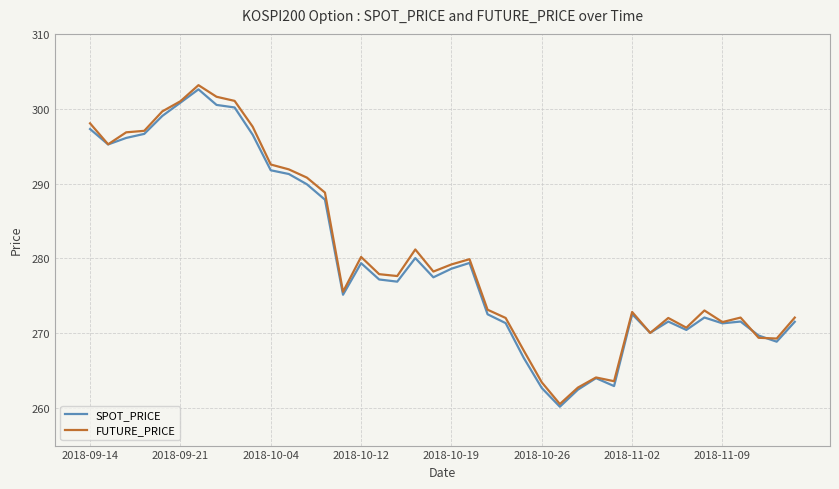

What is the smallest value displayed?

260.2